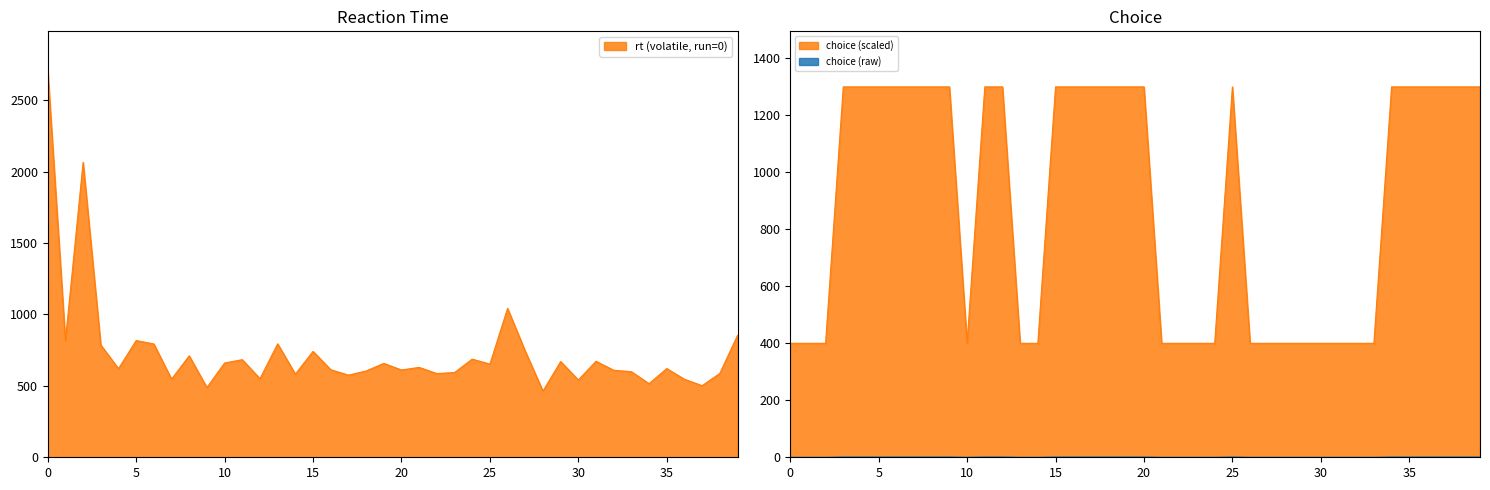

Which series has the largest total across all categories?

choice